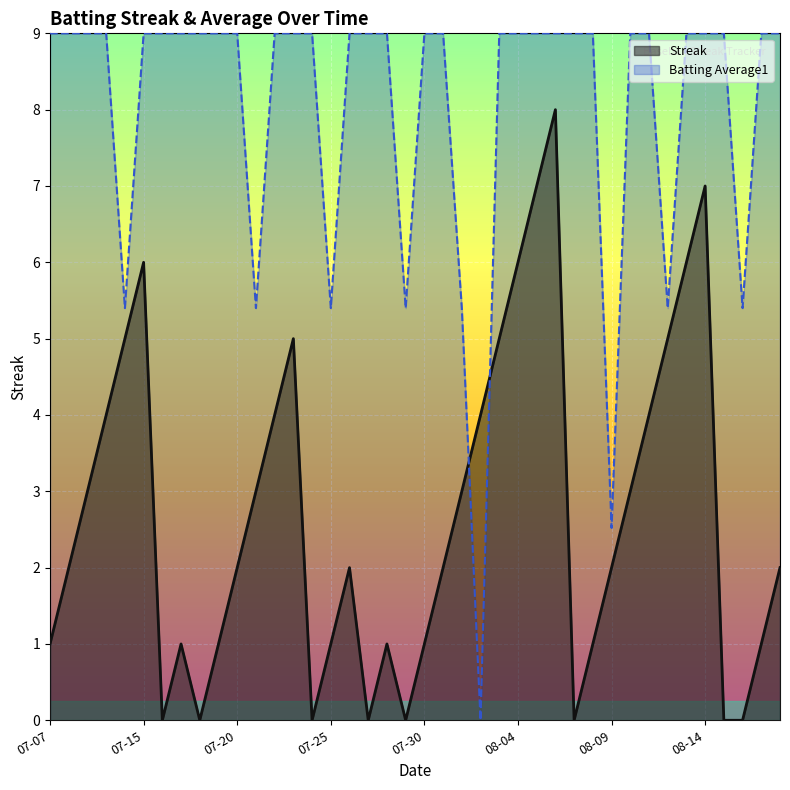

List the series in order of their overall mean, lowest first.

Streak, Batting Average1